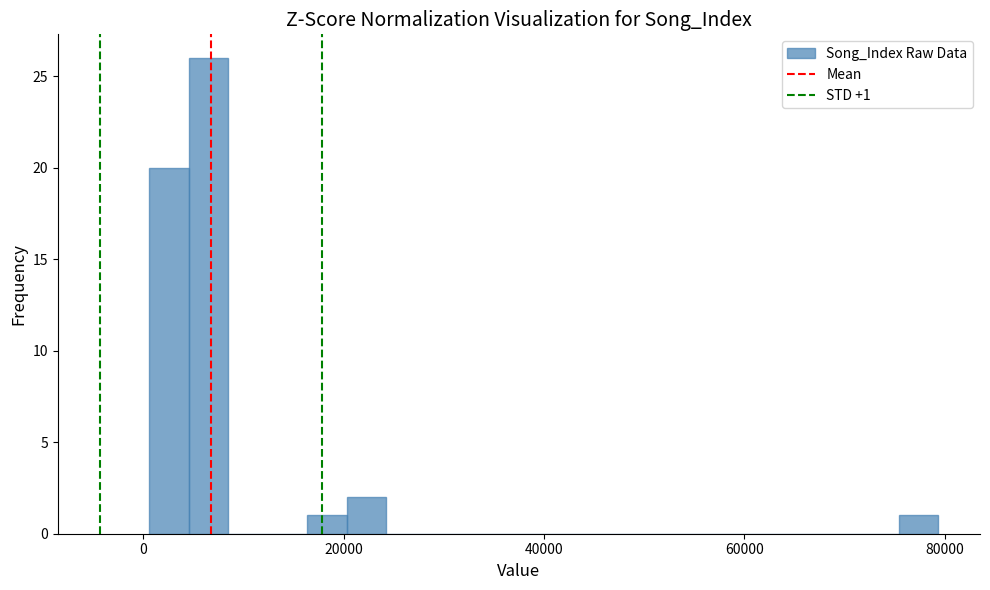

Read against the x-axis, roughly where is the centre of the tallest bar?

6000